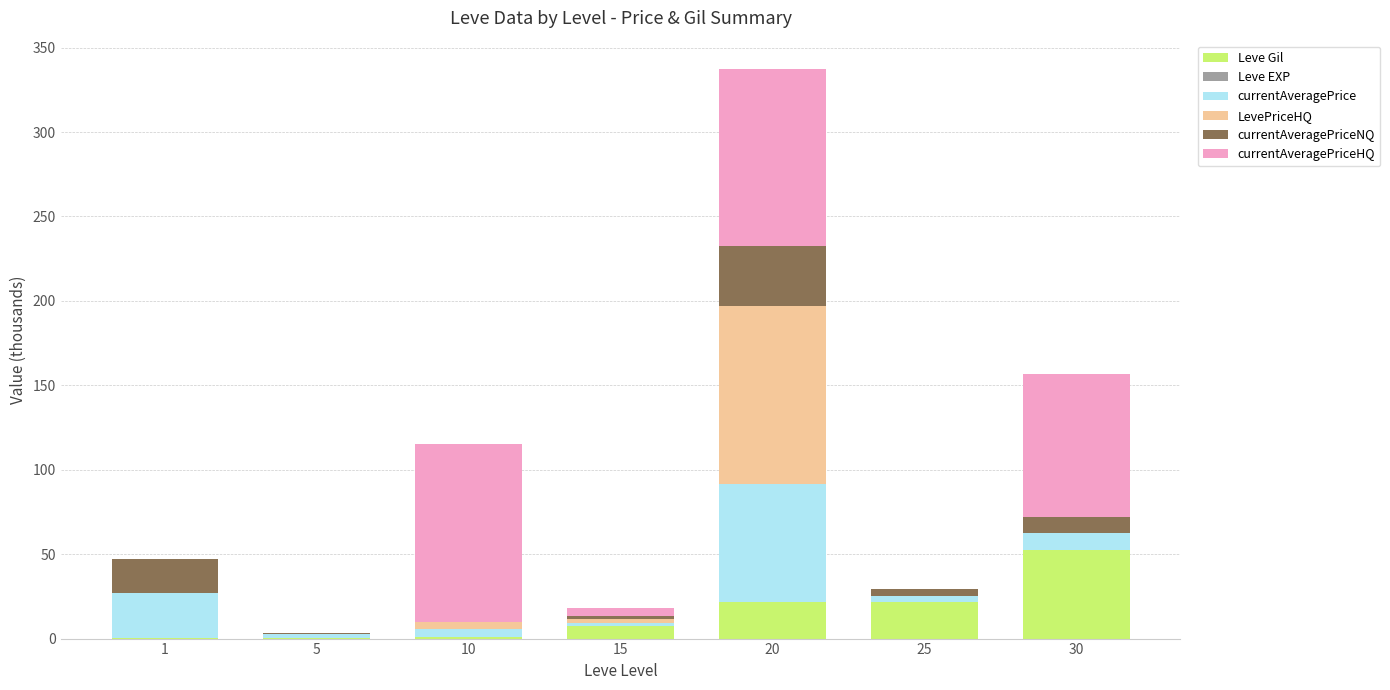

At which category is the sum across all series the highest?

20